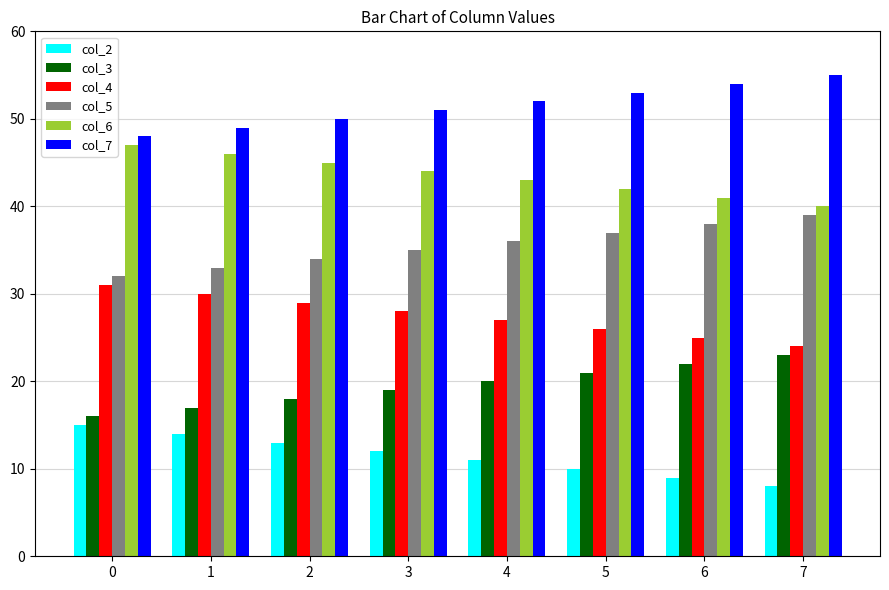

What is the value of the col_2 bar at the 3rd from the left?

13